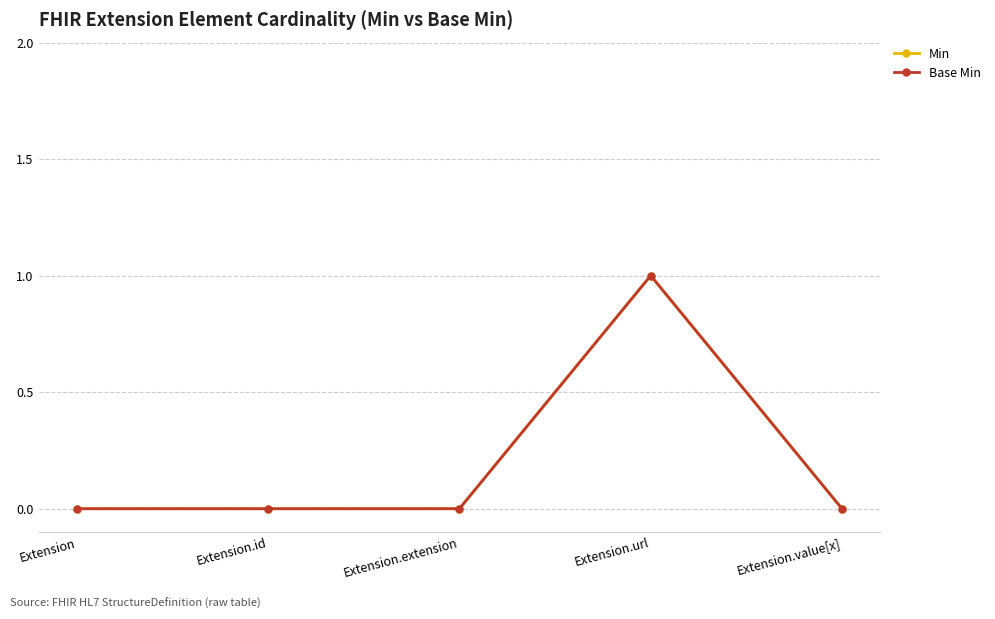

Does the chart have visible grid lines?

Yes